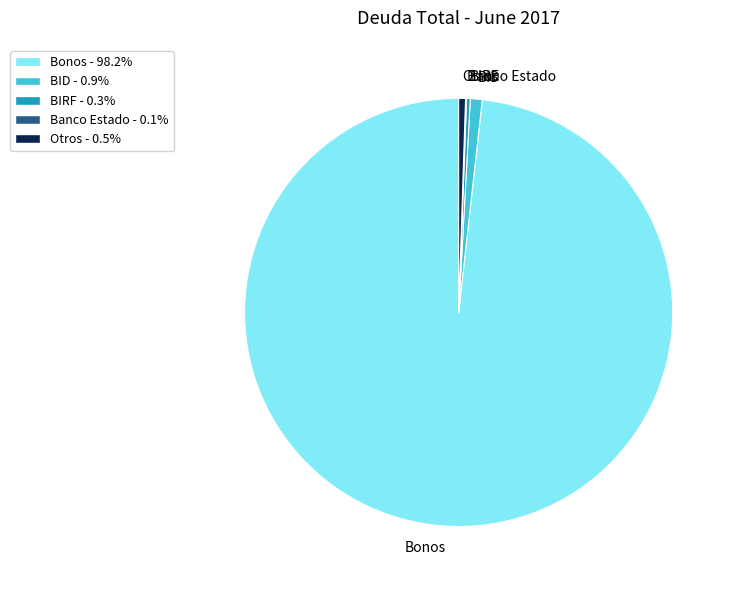

Which has a higher value, Bonos or BIRF?

Bonos